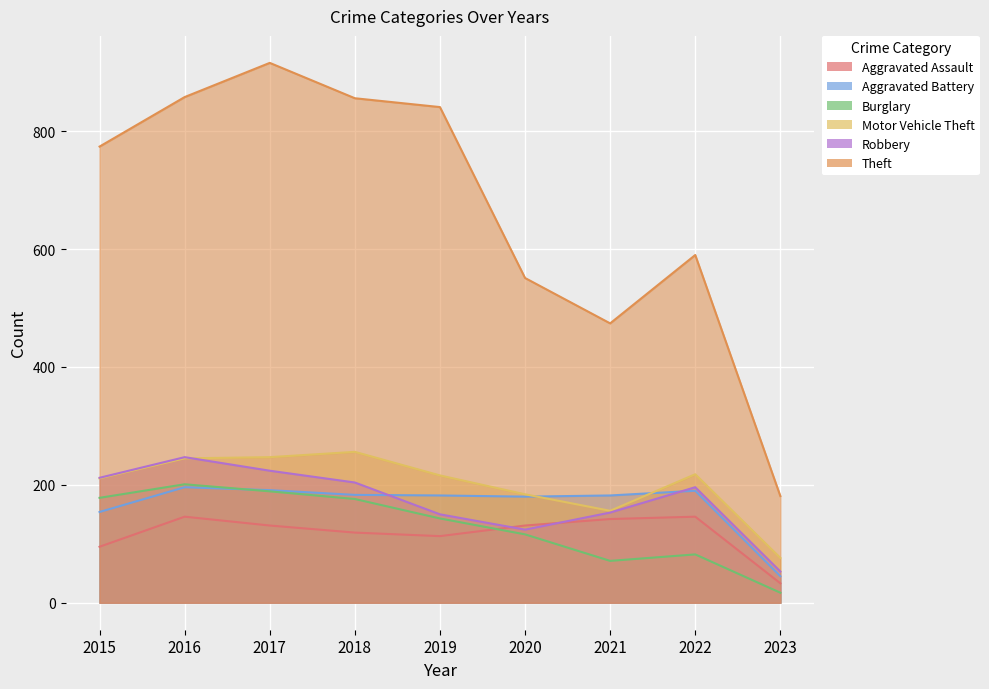

Reading left to right, list all the values displayed in this chart.

Aggravated Assault: 95	146	131	119	113	131	142	146	33
Aggravated Battery: 154	196	191	183	182	180	182	190	45
Burglary: 178	201	189	176	143	116	71	82	17
Motor Vehicle Theft: 211	245	247	256	216	184	156	218	76
Robbery: 212	247	224	204	150	124	153	196	53
Theft: 774	858	916	856	841	551	474	590	181